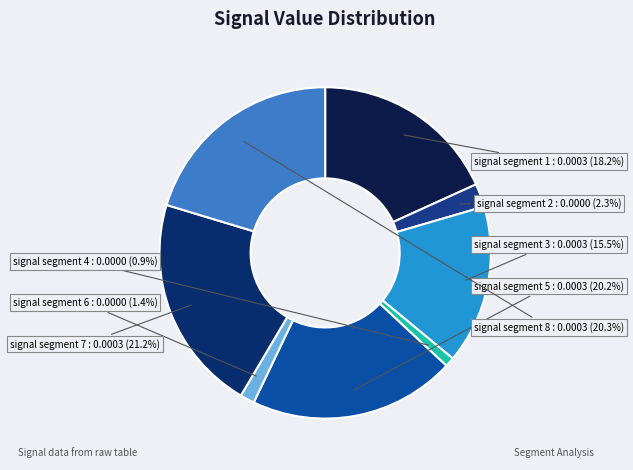

What is the largest slice in the pie chart?

signal segment 7